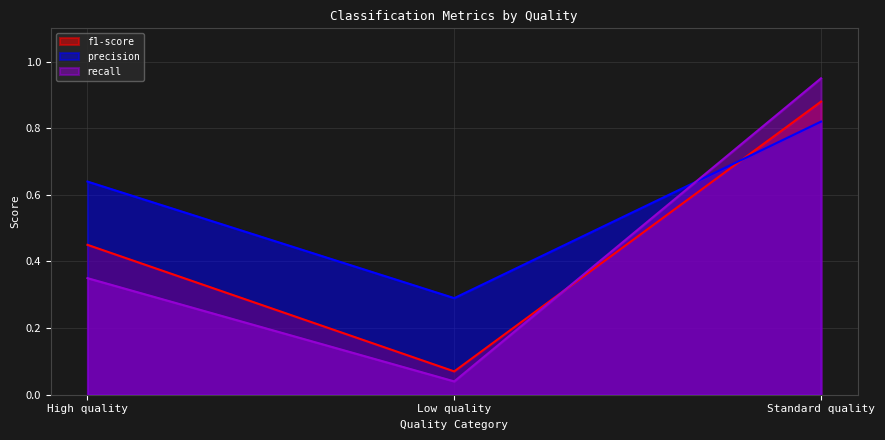

What is the label of the 3rd point from the left?

Standard quality